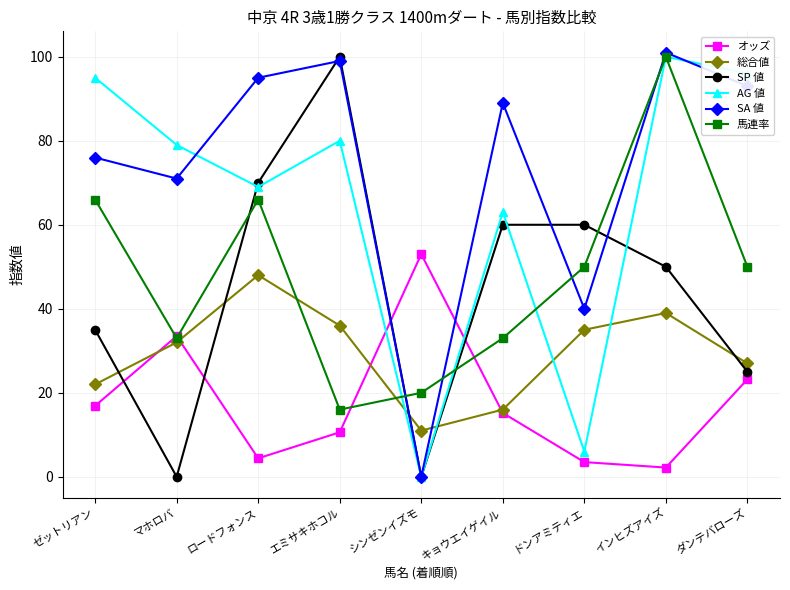

What value does the 馬連率 series have at シンゼンイズモ?

20.0